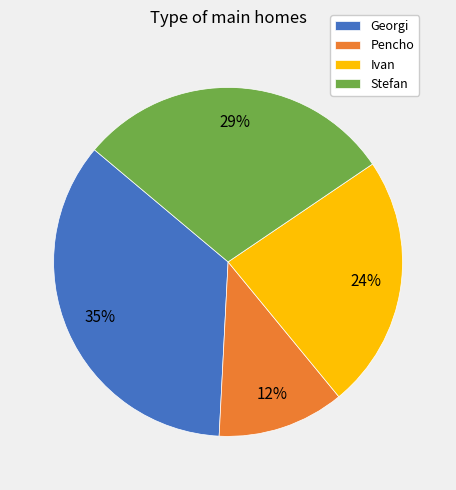

Is there a majority slice in this chart?

No